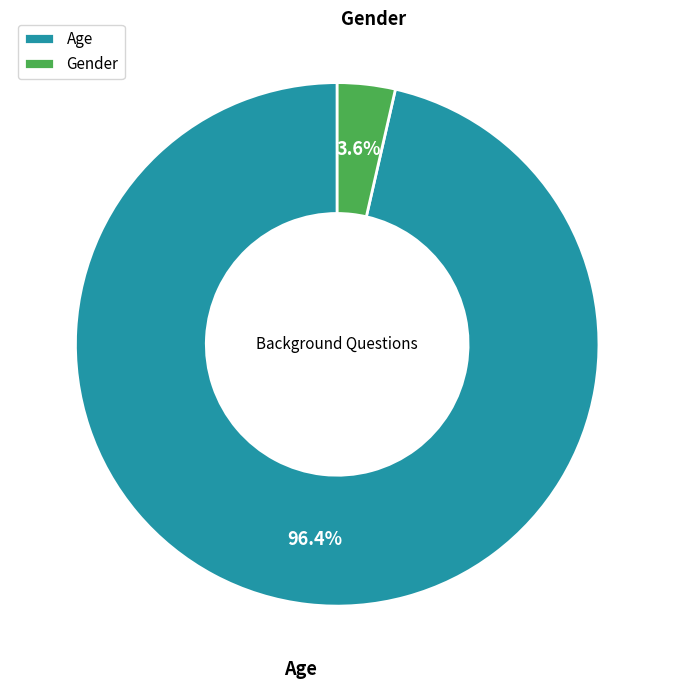

What percentage is the Gender slice, to the nearest percent?

4%